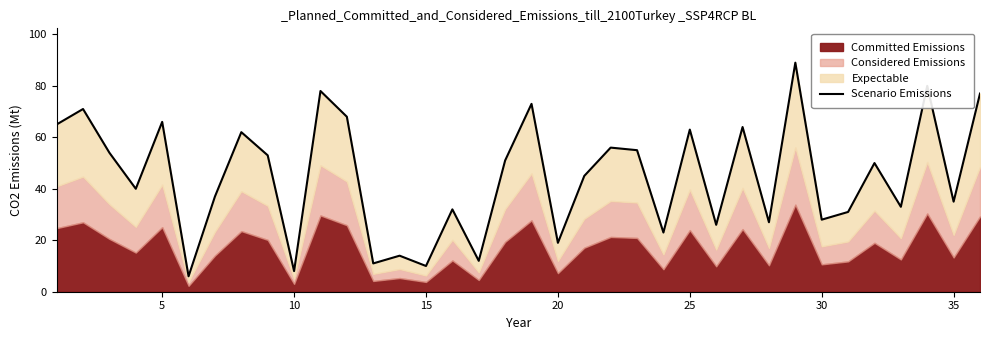

The chart shows a value of 68 at 20. True or false?

False